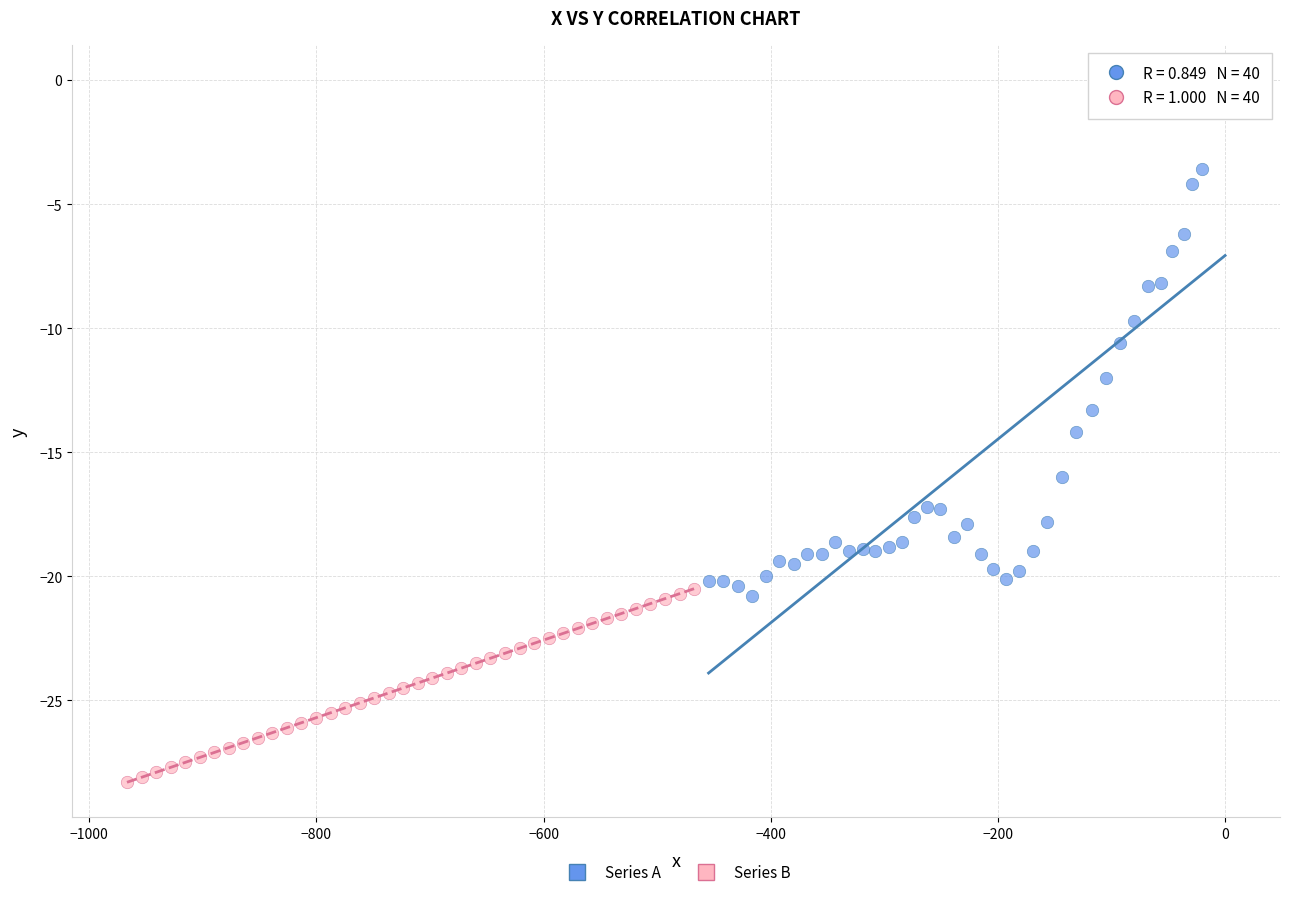

Which series contains the lowest Y value?

Series B